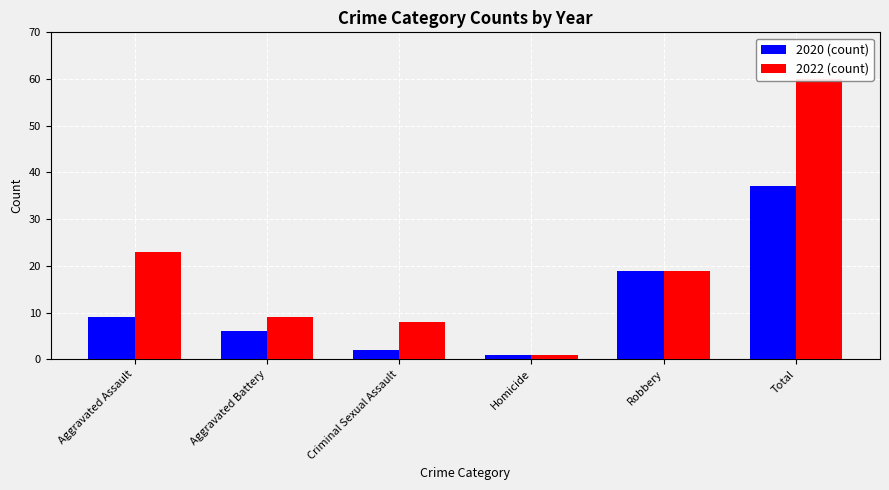

What is the label of the 6th bar from the left?

Total